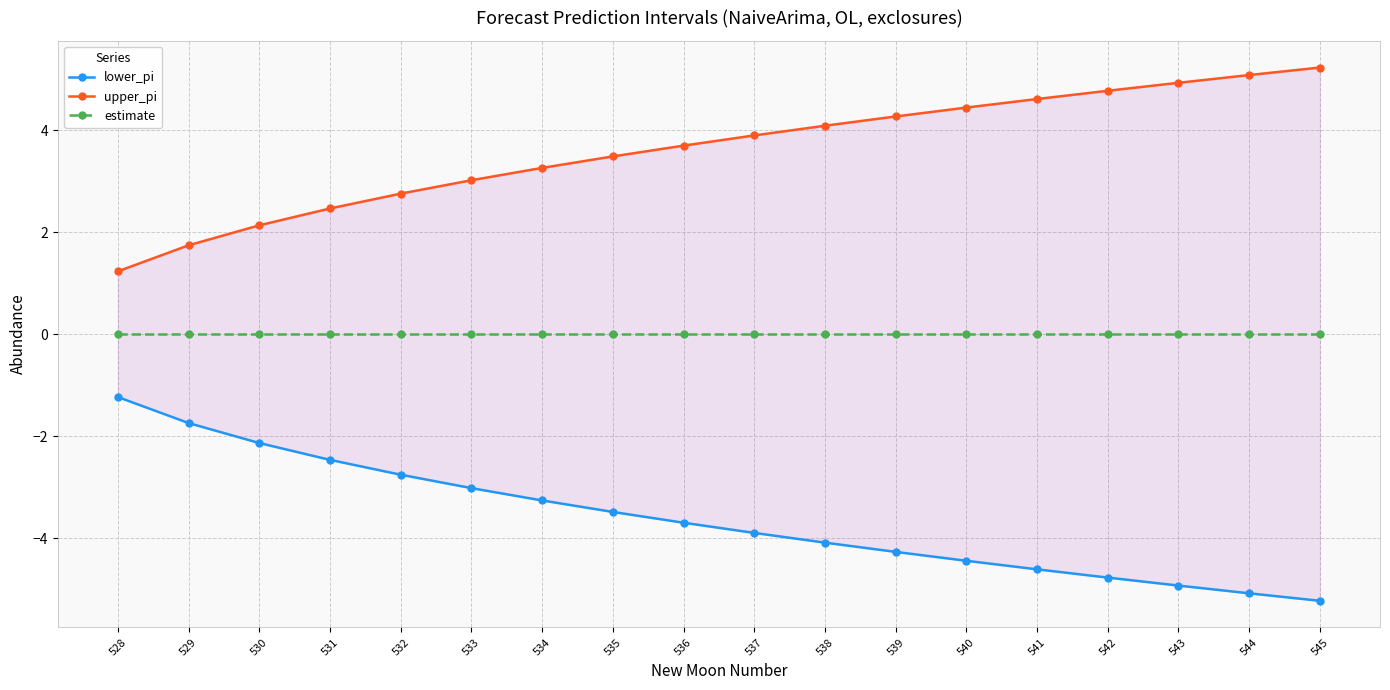

Which series has the largest range (max minus min)?

lower_pi